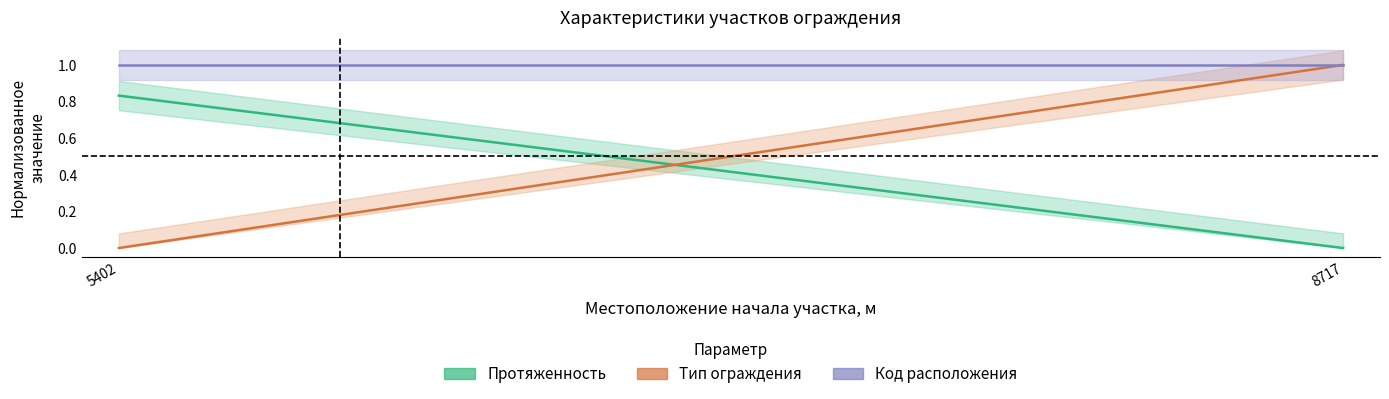

At which category is the sum across all series the highest?

8717